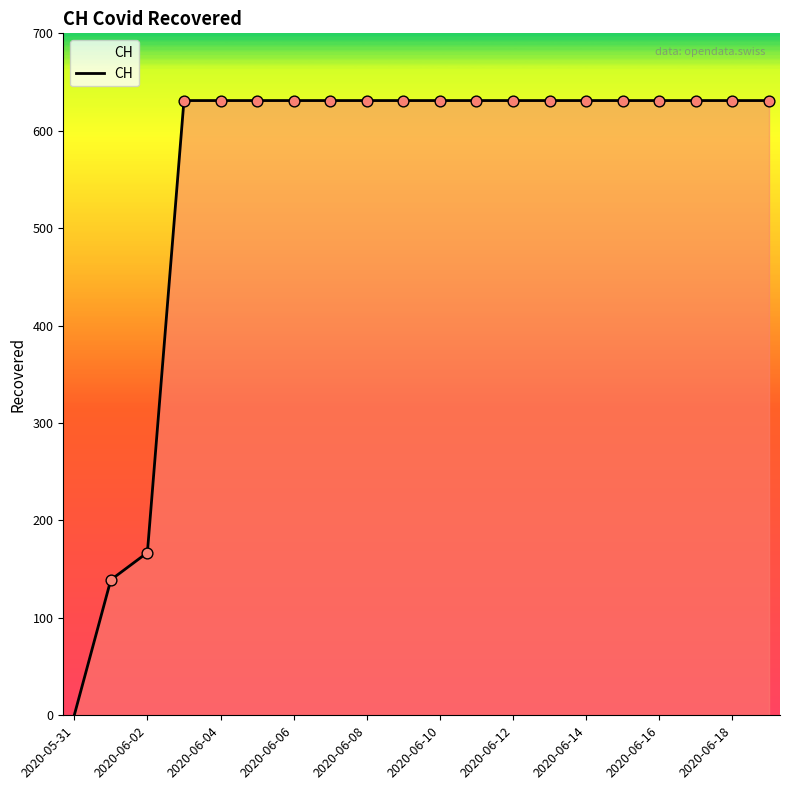

What is the difference between the maximum and minimum values?

631